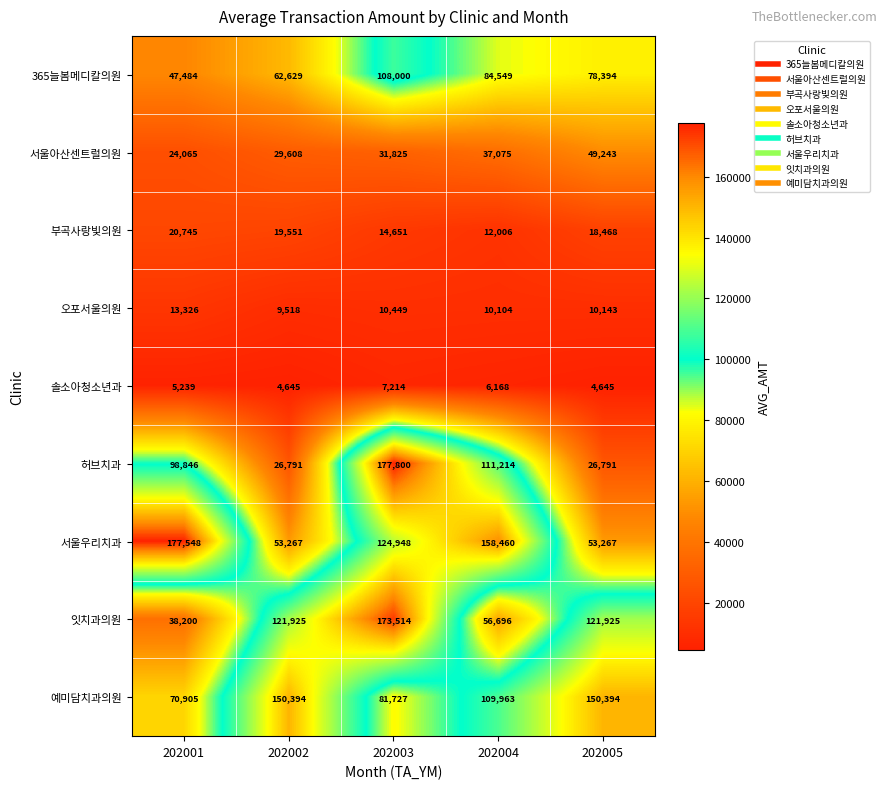

The value of 예미담치과의원 at 202003 is 81727. True or false?

True